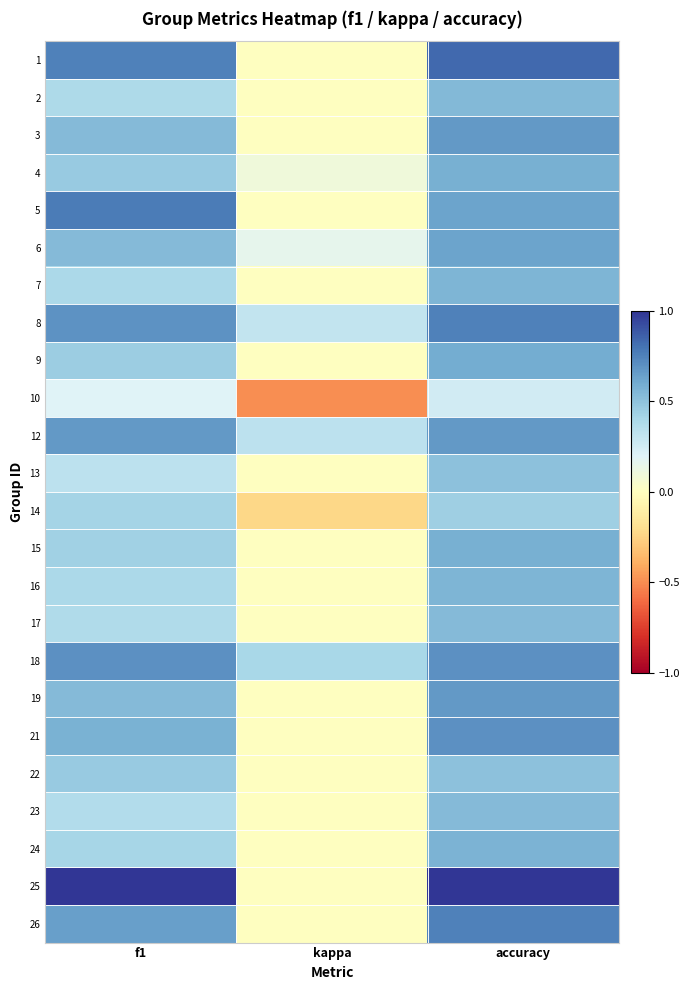

Reading left to right, list all the values displayed in this chart.

1: f1=0.8	kappa=0.0	accuracy=0.8
2: f1=0.4	kappa=0.0	accuracy=0.5
3: f1=0.5	kappa=0.0	accuracy=0.7
4: f1=0.5	kappa=0.1	accuracy=0.6
5: f1=0.8	kappa=0.0	accuracy=0.6
6: f1=0.5	kappa=0.2	accuracy=0.6
7: f1=0.4	kappa=0.0	accuracy=0.6
8: f1=0.7	kappa=0.3	accuracy=0.8
9: f1=0.5	kappa=0.0	accuracy=0.6
10: f1=0.2	kappa=-0.5	accuracy=0.2
12: f1=0.7	kappa=0.3	accuracy=0.7
13: f1=0.3	kappa=0.0	accuracy=0.5
14: f1=0.4	kappa=-0.2	accuracy=0.4
15: f1=0.4	kappa=0.0	accuracy=0.6
16: f1=0.4	kappa=0.0	accuracy=0.6
17: f1=0.4	kappa=0.0	accuracy=0.5
18: f1=0.7	kappa=0.4	accuracy=0.7
19: f1=0.5	kappa=0.0	accuracy=0.7
21: f1=0.6	kappa=0.0	accuracy=0.7
22: f1=0.5	kappa=0.0	accuracy=0.5
23: f1=0.4	kappa=0.0	accuracy=0.5
24: f1=0.4	kappa=0.0	accuracy=0.6
25: f1=1.0	kappa=0.0	accuracy=1.0
26: f1=0.6	kappa=0.0	accuracy=0.8